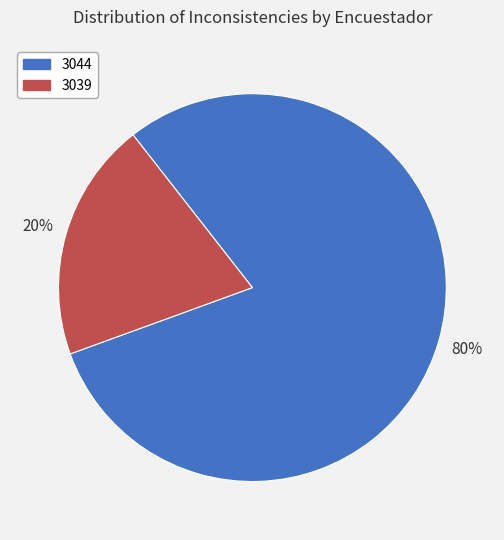

Do 3044 and 3039 together represent more than half of the pie?

Yes